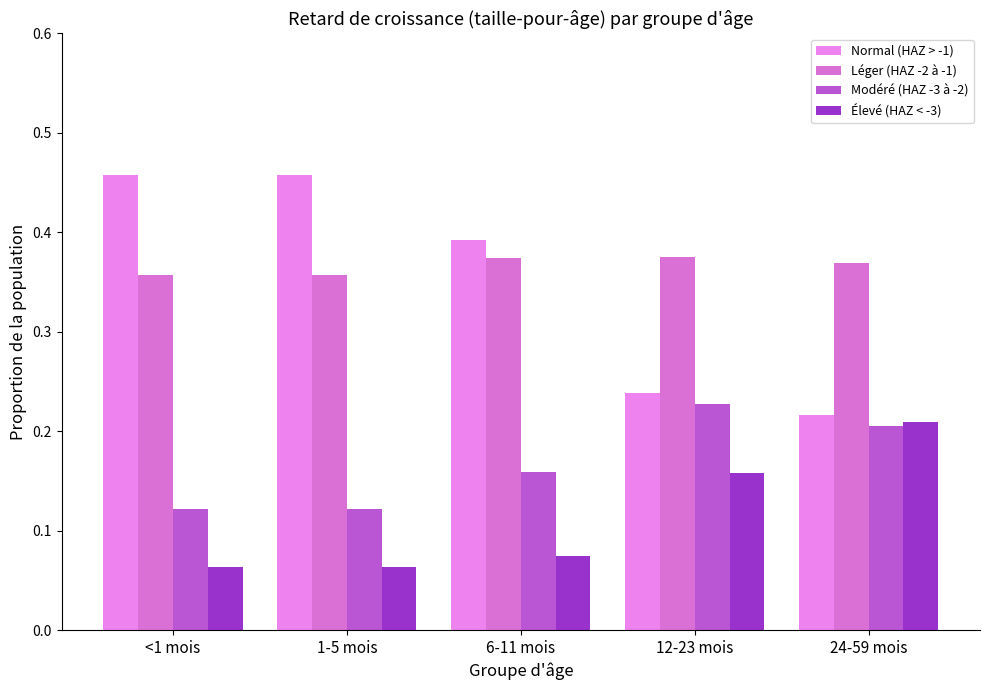

What is the label of the 3rd bar from the left?

6-11 mois